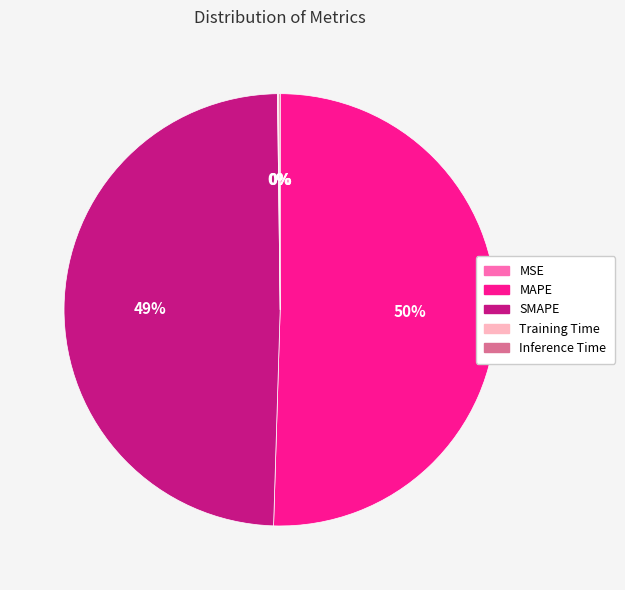

Is MAPE the majority of the pie?

Yes